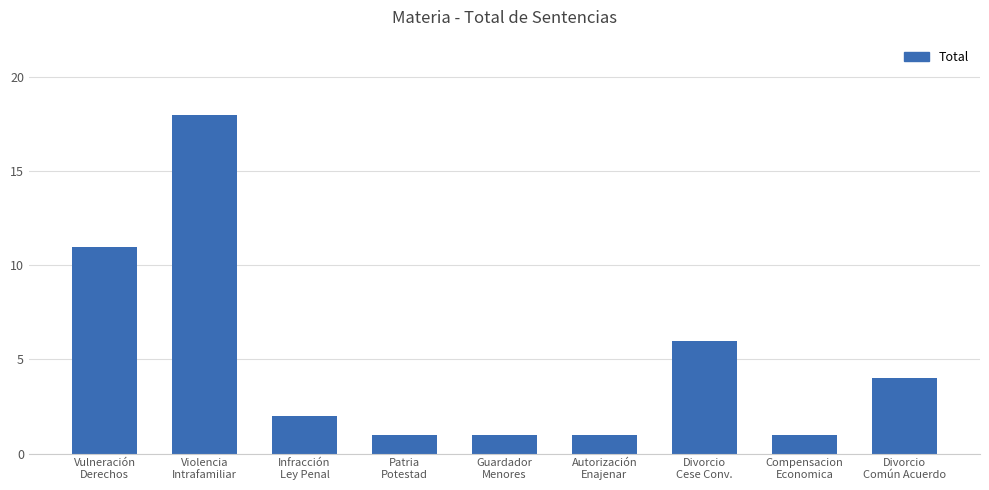

What position from the right is Vulneración
Derechos?

9